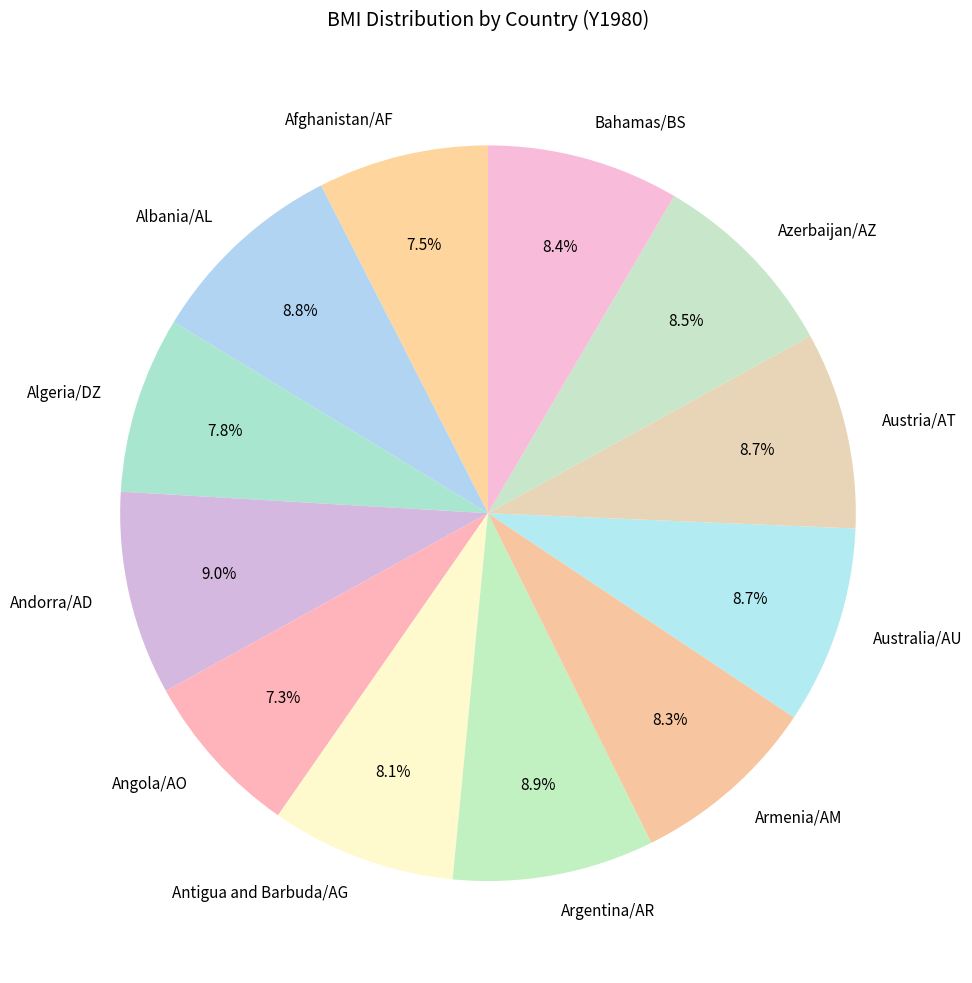

Approximately how many times larger is the value at Austria/AT compared to Australia/AU?

1.0